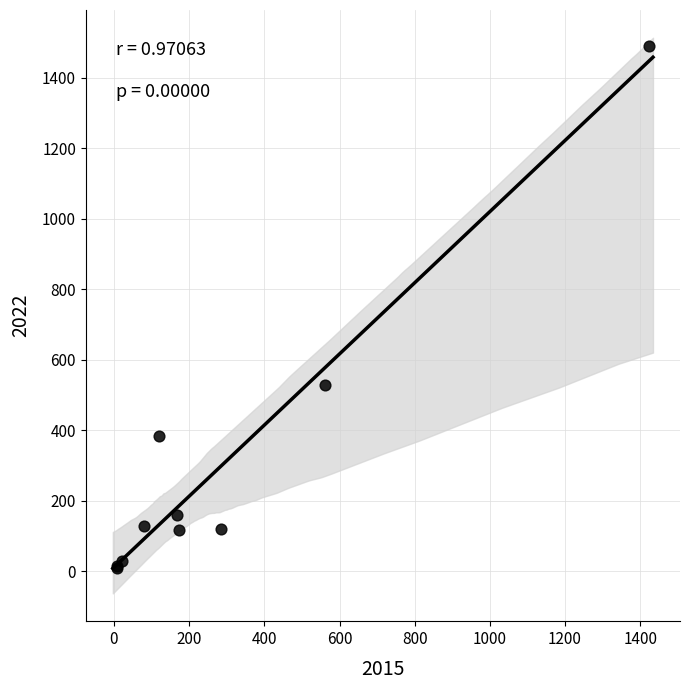

What Y value in the scatter plot is closest to 749?

528